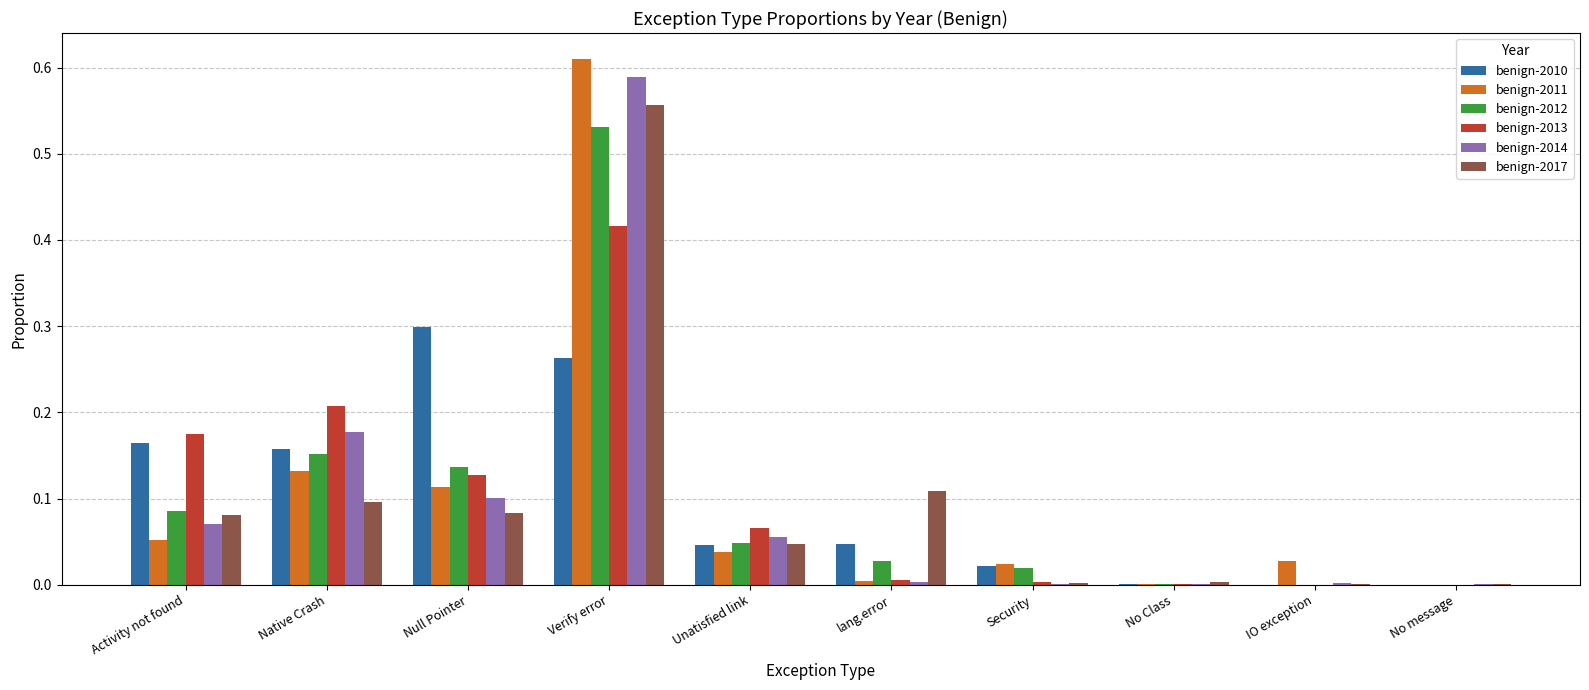

The benign-2014 series shows 0.1 at Unatisfied link. True or false?

True